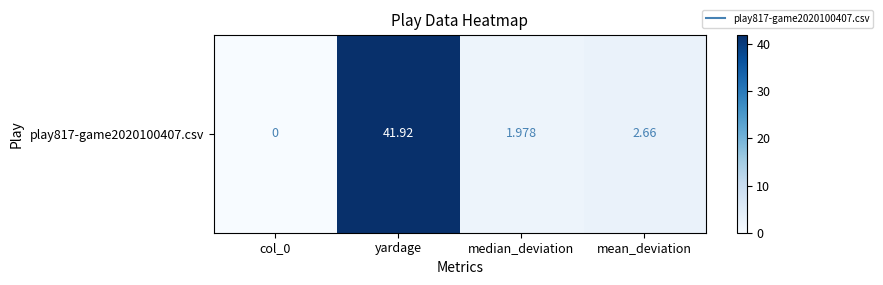

The value at yardage is 60.5. True or false?

False